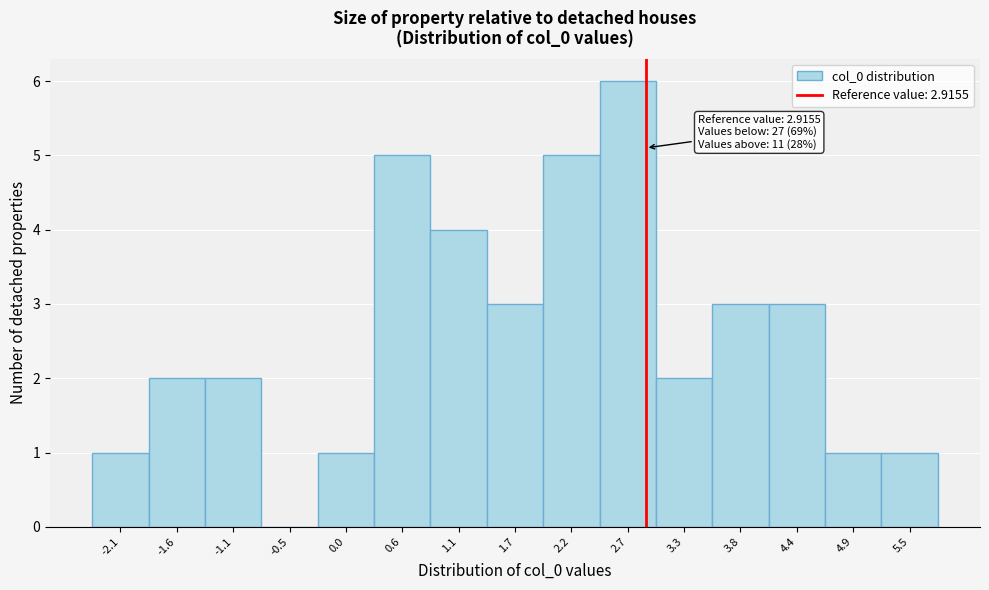

Which range on the x-axis has the tallest bar?

2.5 to 3.0